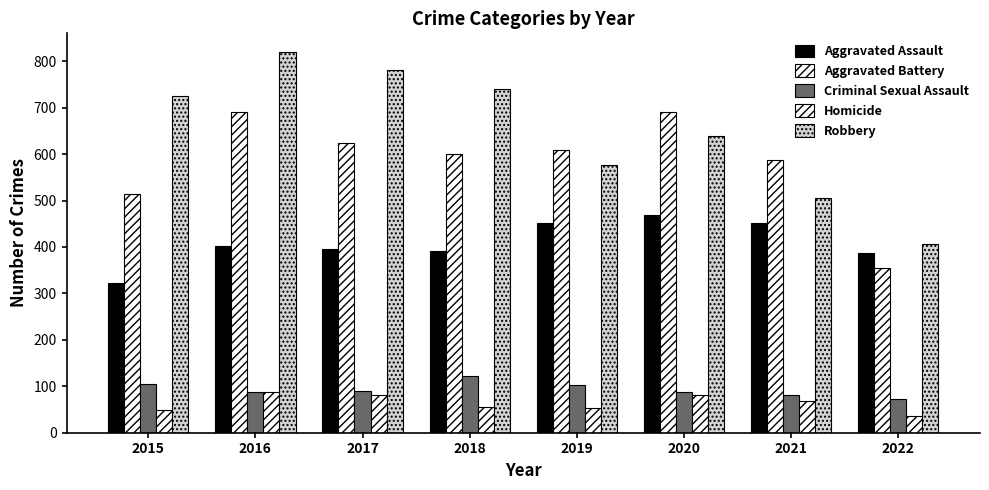

Which series has the largest total across all categories?

Robbery